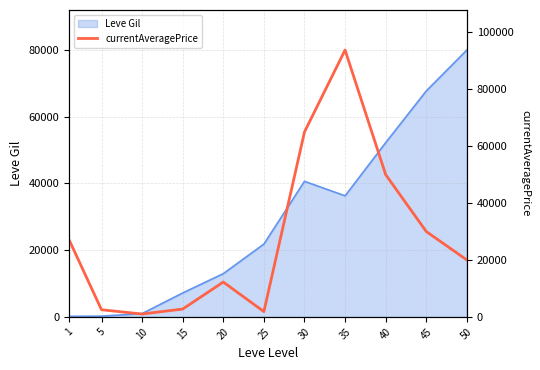

Between 40 and 15, which is larger?

40